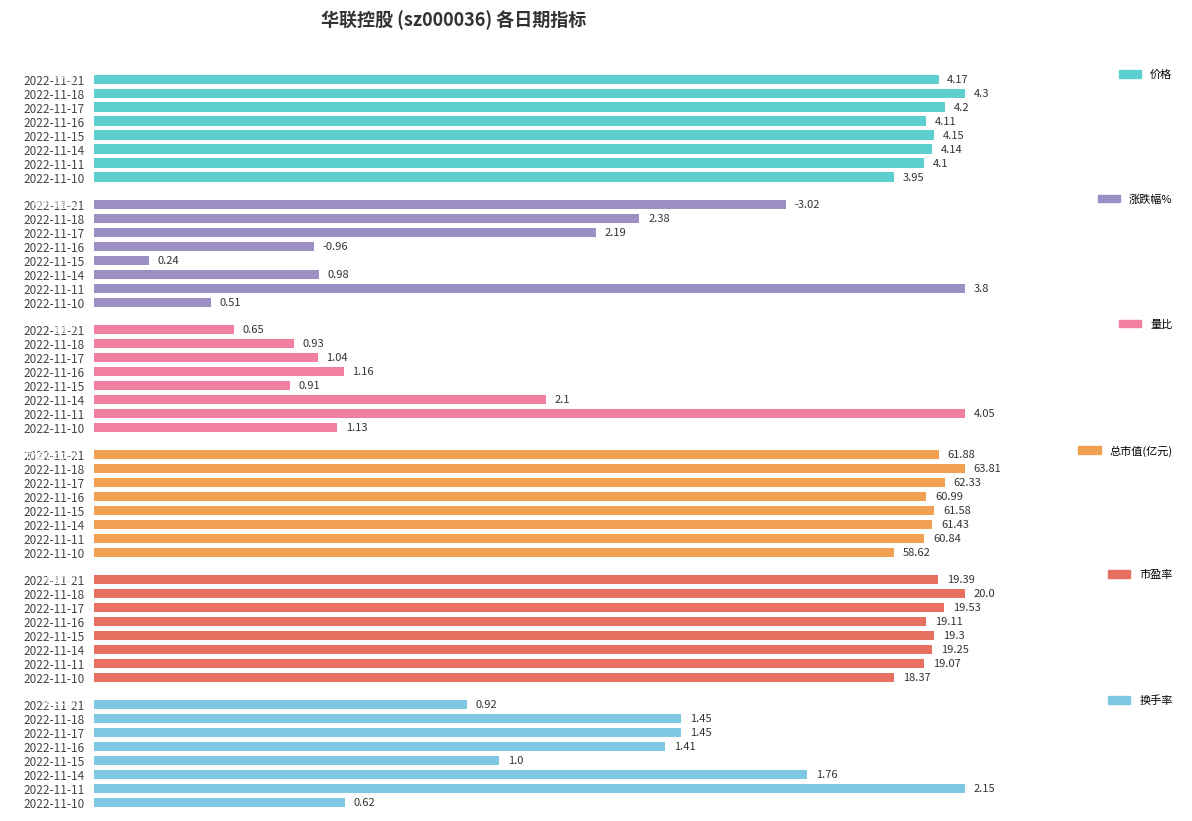

What is the maximum value for 涨跌幅%?

3.8